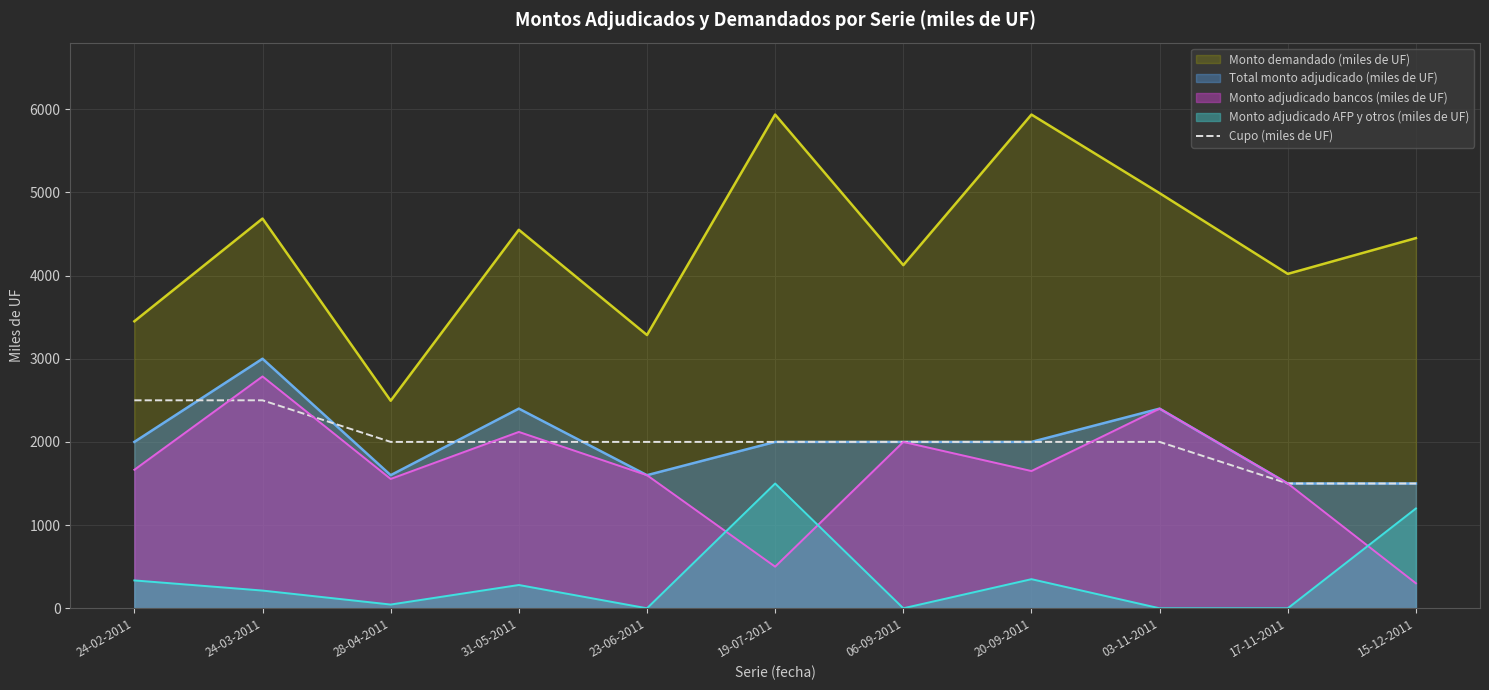

Between 28-04-2011 and 31-05-2011, which series saw the biggest shift?

Monto demandado (miles de UF)